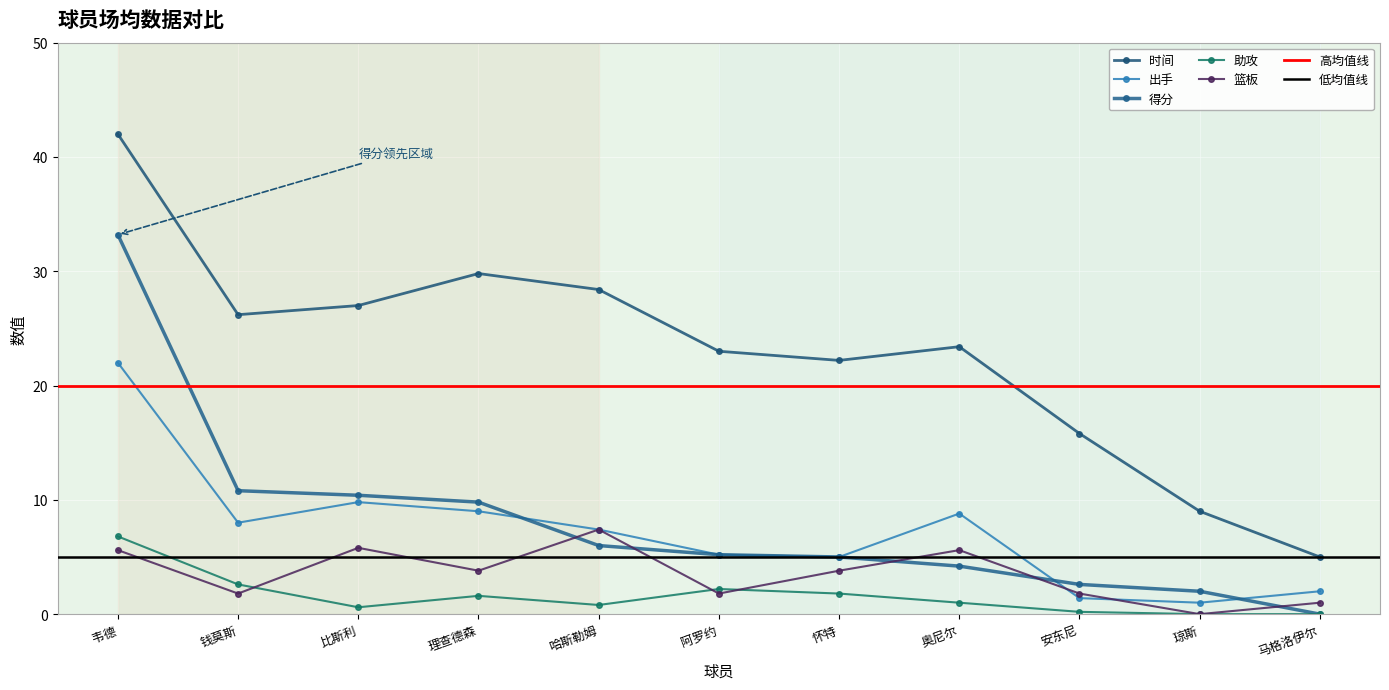

Which category has the highest value in the 出手 series?

韦德